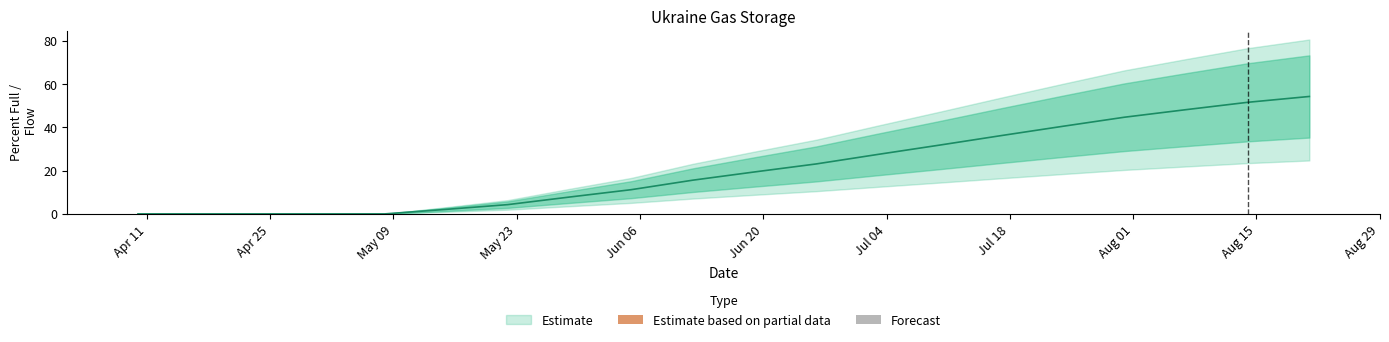

How many data points in percent full are less than 19?

10